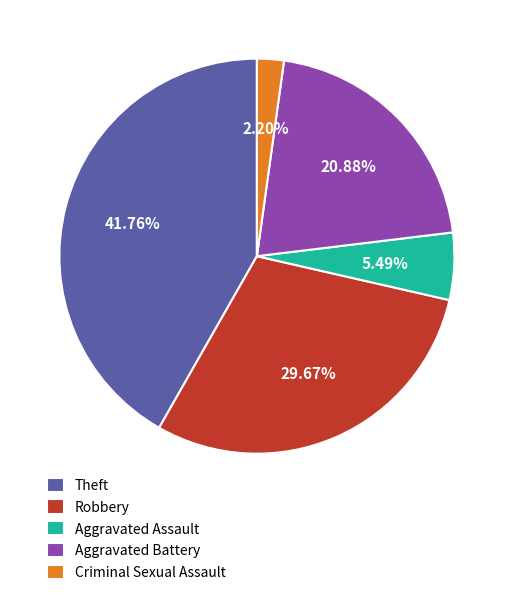

Is the sum of Aggravated Assault and Theft greater than half?

No